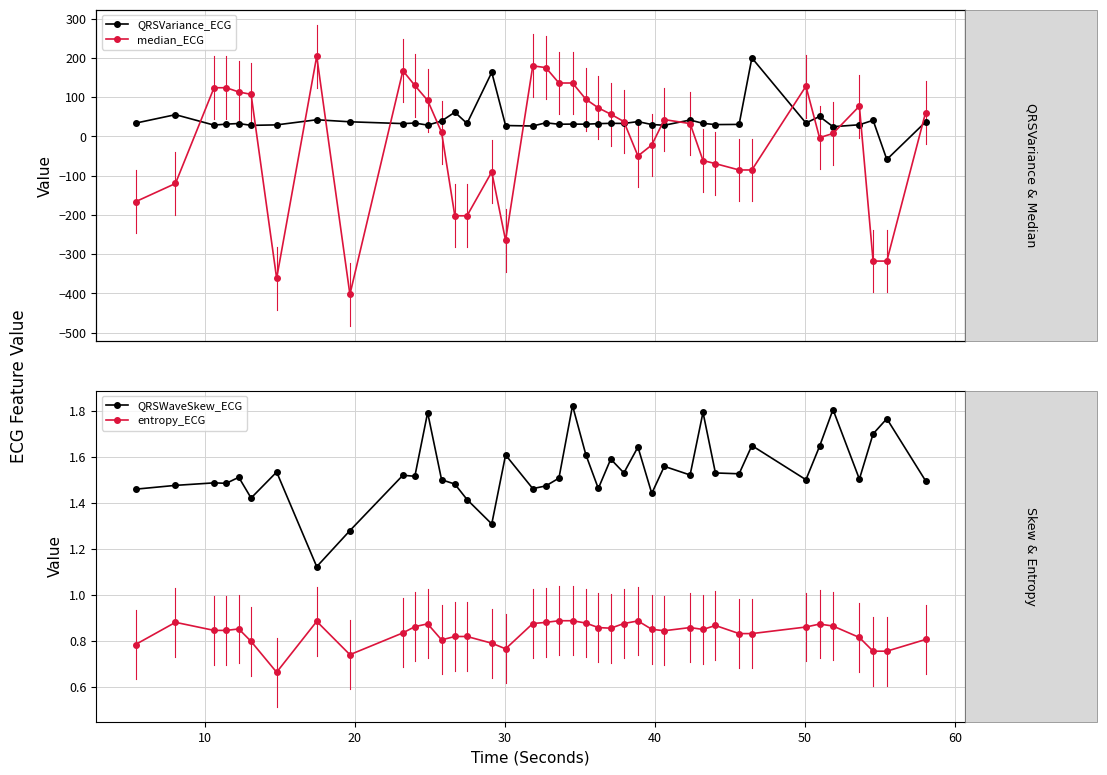

True or false: entropy_ECG has more than 2 points higher than both neighbors.

True